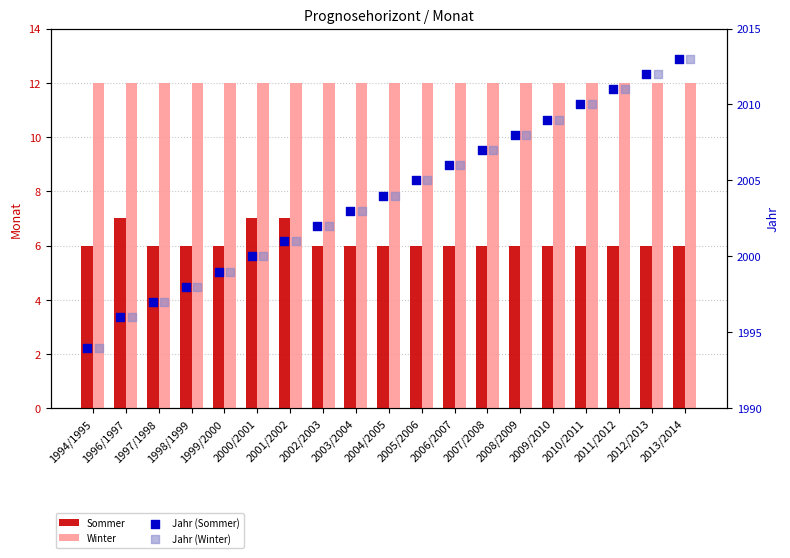

Is the value of Sommer at 2011/2012 greater than the value of Winter at 2002/2003?

No